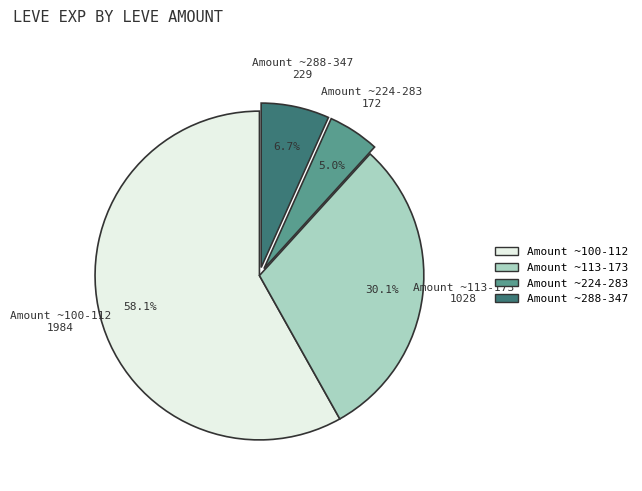

Does any single category account for the majority?

Yes